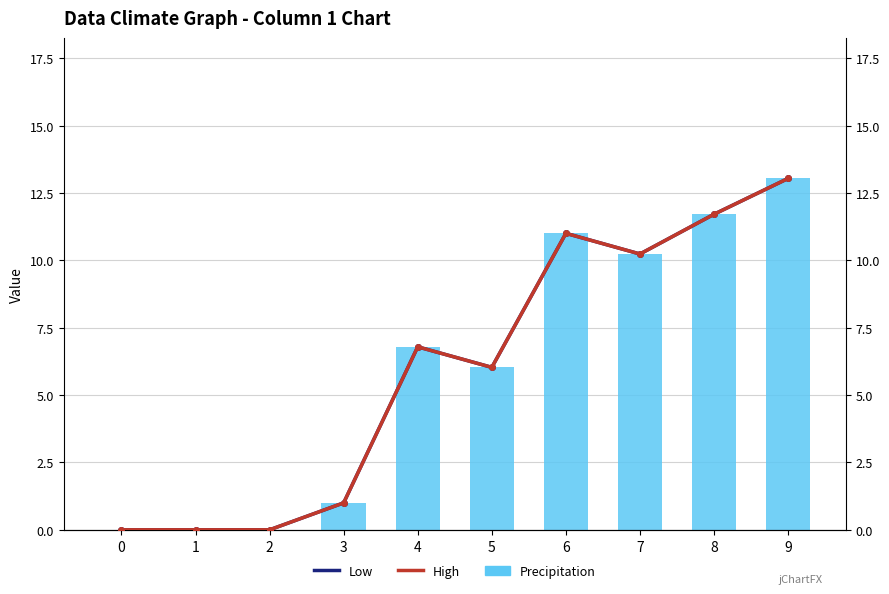

The High series shows 0.0 at 2. True or false?

True